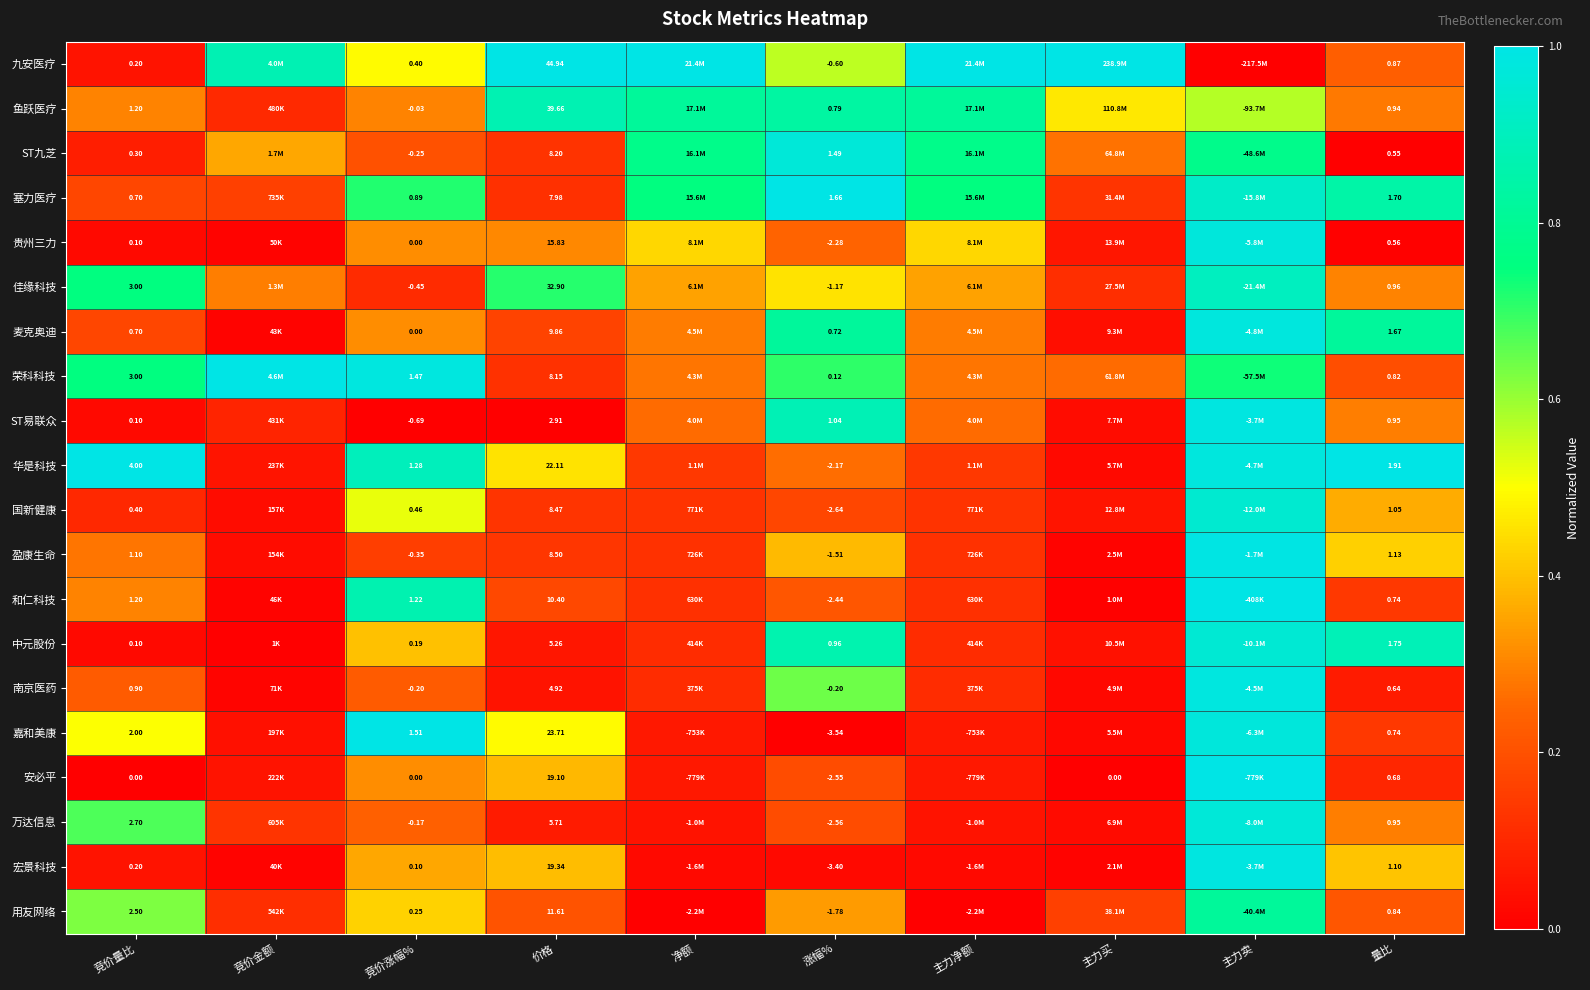

Which category has the highest value across all series?

价格